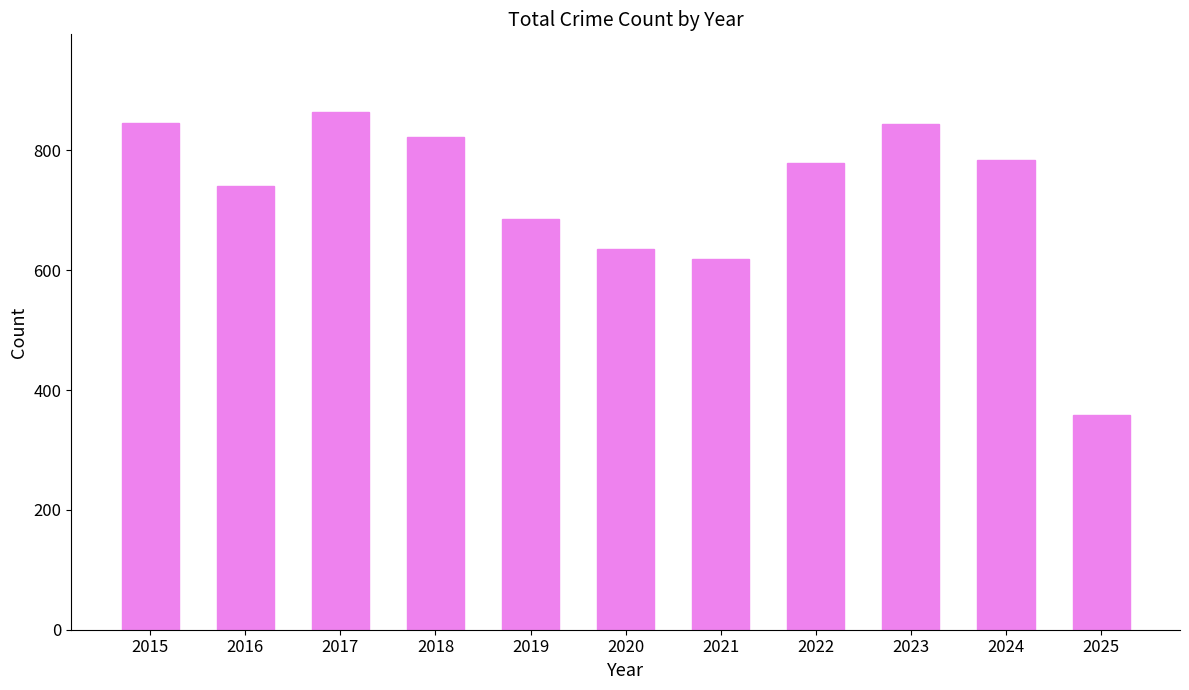

What is the minimum value shown in the chart?

359